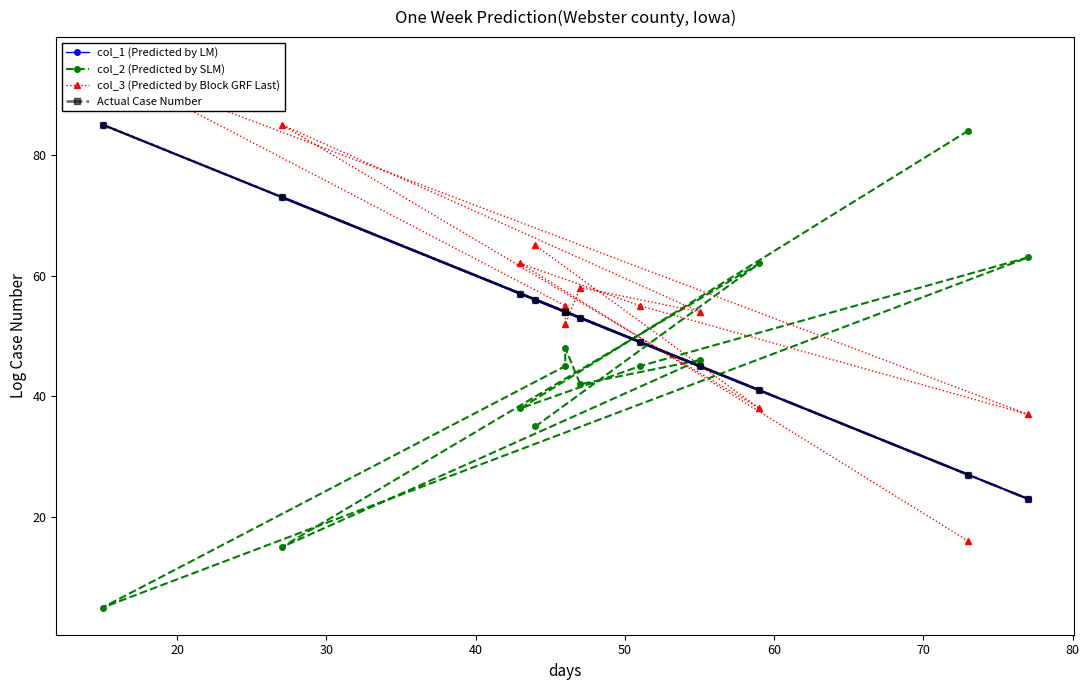

Does the chart have visible grid lines?

No